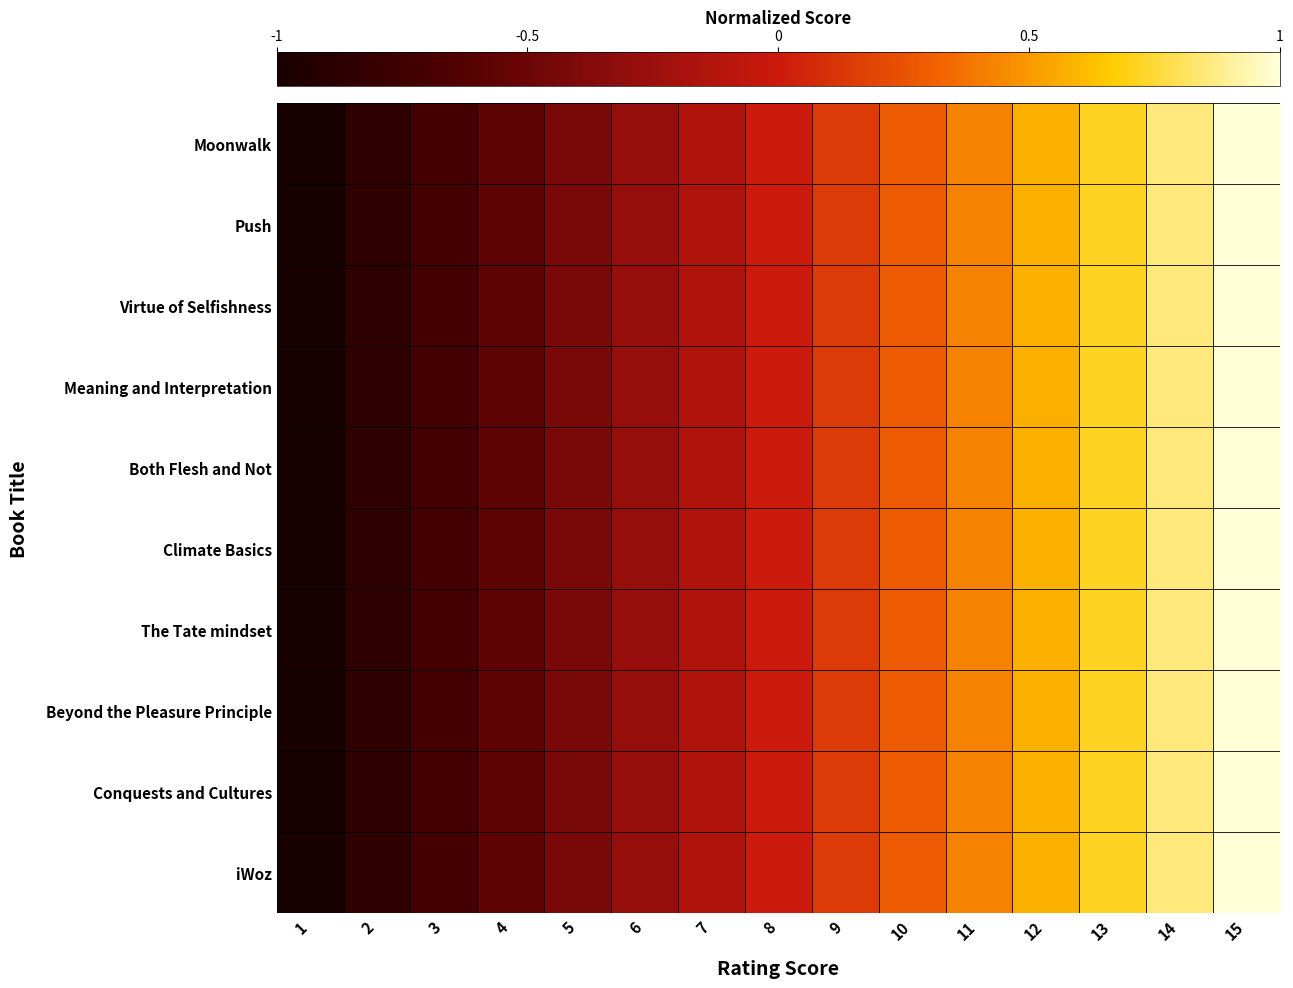

Reading right to left, extract all data points from this chart.

Moonwalk: 15=1.0	14=0.9	13=0.7	12=0.6	11=0.4	10=0.3	9=0.1	8=0.0	7=-0.1	6=-0.3	5=-0.4	4=-0.6	3=-0.7	2=-0.9	1=-1.0
Push: 15=1.0	14=0.9	13=0.7	12=0.6	11=0.4	10=0.3	9=0.1	8=0.0	7=-0.1	6=-0.3	5=-0.4	4=-0.6	3=-0.7	2=-0.9	1=-1.0
Virtue of Selfishness: 15=1.0	14=0.9	13=0.7	12=0.6	11=0.4	10=0.3	9=0.1	8=0.0	7=-0.1	6=-0.3	5=-0.4	4=-0.6	3=-0.7	2=-0.9	1=-1.0
Meaning and Interpretation: 15=1.0	14=0.9	13=0.7	12=0.6	11=0.4	10=0.3	9=0.1	8=0.0	7=-0.1	6=-0.3	5=-0.4	4=-0.6	3=-0.7	2=-0.9	1=-1.0
Both Flesh and Not: 15=1.0	14=0.9	13=0.7	12=0.6	11=0.4	10=0.3	9=0.1	8=0.0	7=-0.1	6=-0.3	5=-0.4	4=-0.6	3=-0.7	2=-0.9	1=-1.0
Climate Basics: 15=1.0	14=0.9	13=0.7	12=0.6	11=0.4	10=0.3	9=0.1	8=0.0	7=-0.1	6=-0.3	5=-0.4	4=-0.6	3=-0.7	2=-0.9	1=-1.0
The Tate mindset: 15=1.0	14=0.9	13=0.7	12=0.6	11=0.4	10=0.3	9=0.1	8=0.0	7=-0.1	6=-0.3	5=-0.4	4=-0.6	3=-0.7	2=-0.9	1=-1.0
Beyond the Pleasure Principle: 15=1.0	14=0.9	13=0.7	12=0.6	11=0.4	10=0.3	9=0.1	8=0.0	7=-0.1	6=-0.3	5=-0.4	4=-0.6	3=-0.7	2=-0.9	1=-1.0
Conquests and Cultures: 15=1.0	14=0.9	13=0.7	12=0.6	11=0.4	10=0.3	9=0.1	8=0.0	7=-0.1	6=-0.3	5=-0.4	4=-0.6	3=-0.7	2=-0.9	1=-1.0
iWoz: 15=1.0	14=0.9	13=0.7	12=0.6	11=0.4	10=0.3	9=0.1	8=0.0	7=-0.1	6=-0.3	5=-0.4	4=-0.6	3=-0.7	2=-0.9	1=-1.0